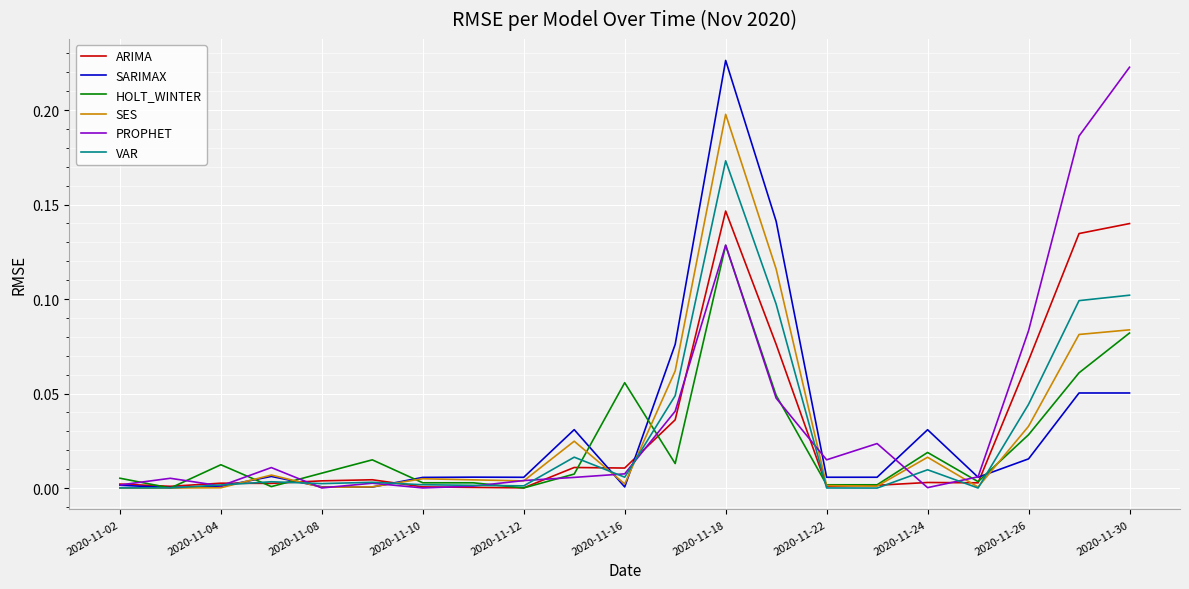

At which category is the sum across all series the highest?

2020-11-18